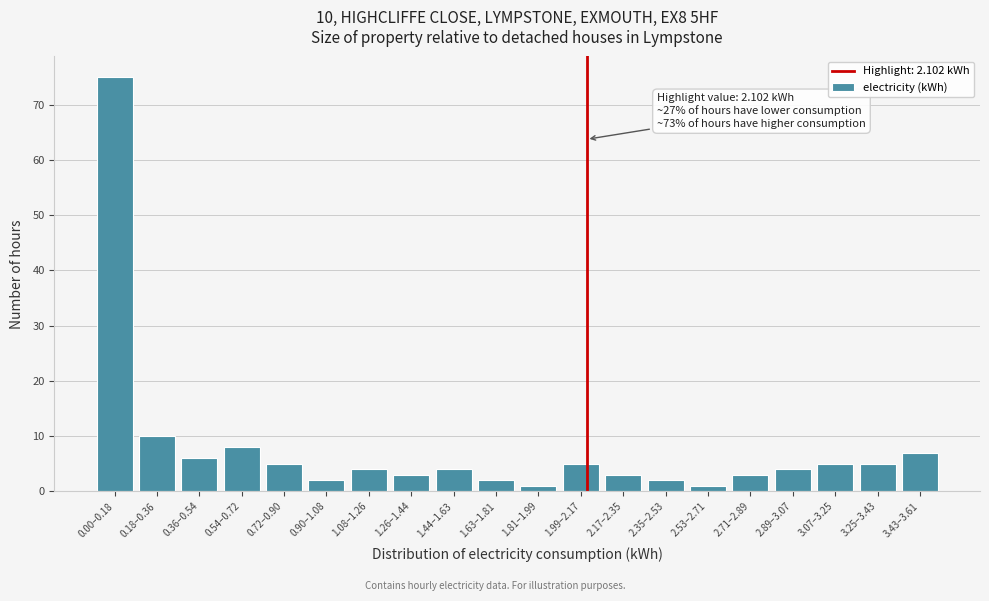

Reading left to right, what are all the values shown in this chart?

0.00–0.18=75	0.18–0.36=10	0.36–0.54=6	0.54–0.72=8	0.72–0.90=5	0.90–1.08=2	1.08–1.26=4	1.26–1.44=3	1.44–1.63=4	1.63–1.81=2	1.81–1.99=1	1.99–2.17=5	2.17–2.35=3	2.35–2.53=2	2.53–2.71=1	2.71–2.89=3	2.89–3.07=4	3.07–3.25=5	3.25–3.43=5	3.43–3.61=7